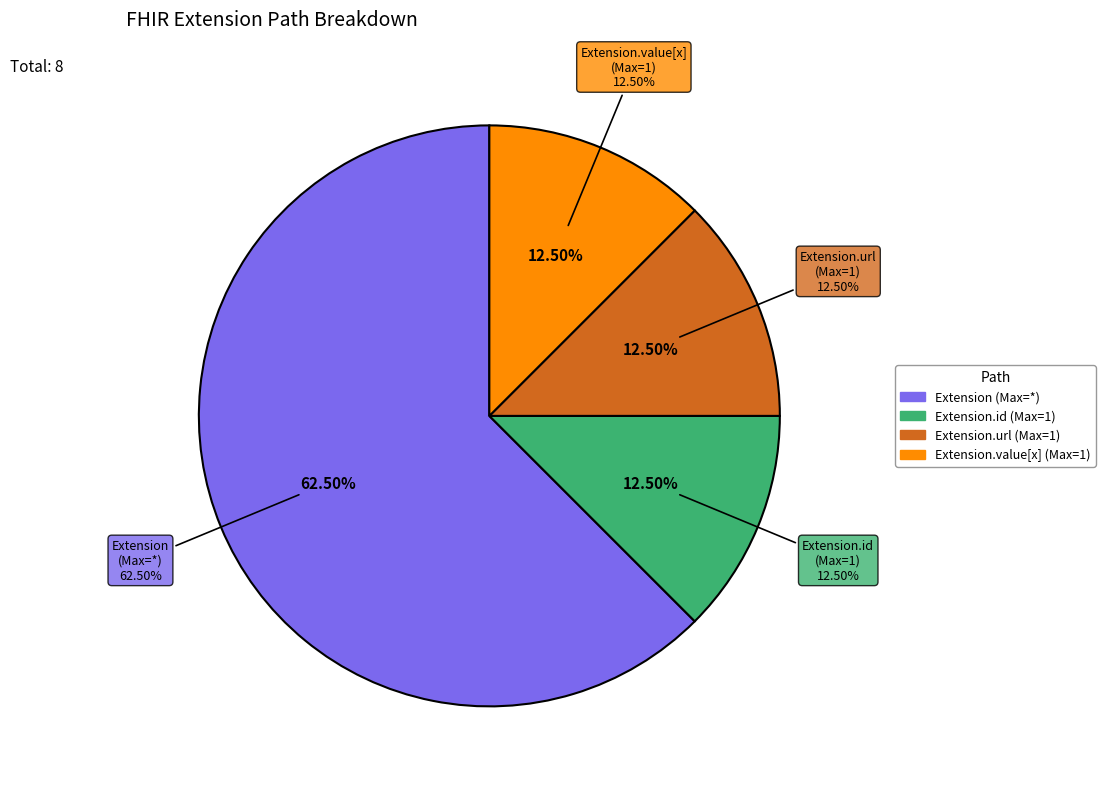

Is Extension.value[x] the majority of the pie?

No